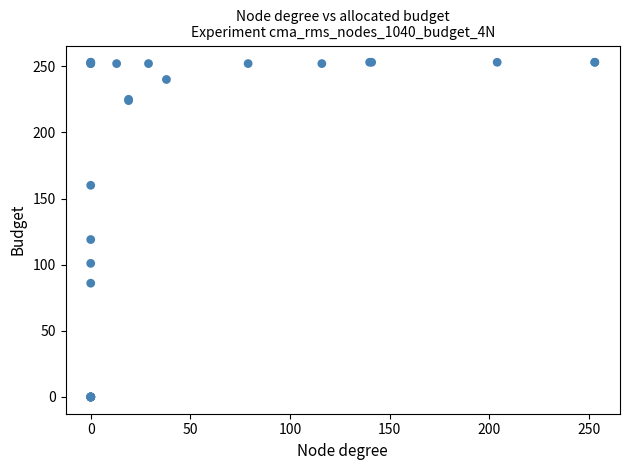

What Y value in the scatter plot is closest to 126?

119